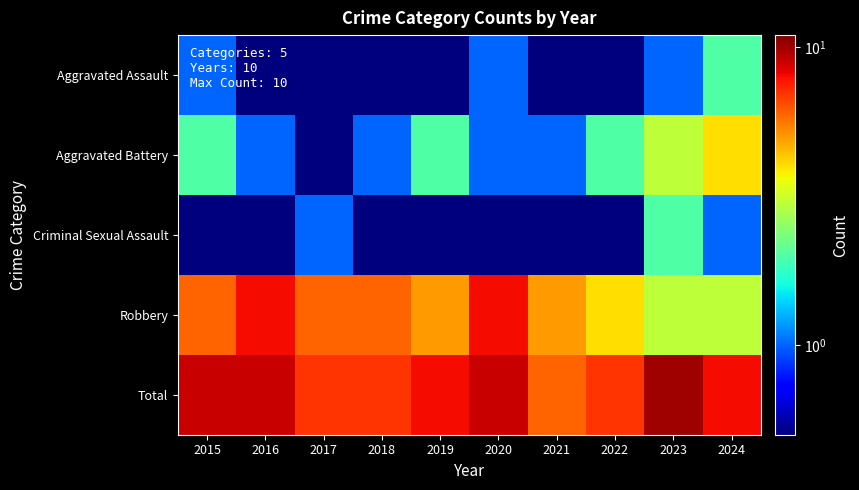

Reading left to right, list all the values displayed in this chart.

Aggravated Assault: 2015=1.0	2016=0.5	2017=0.5	2018=0.5	2019=0.5	2020=1.0	2021=0.5	2022=0.5	2023=1.0	2024=2.0
Aggravated Battery: 2015=2.0	2016=1.0	2017=0.5	2018=1.0	2019=2.0	2020=1.0	2021=1.0	2022=2.0	2023=3.0	2024=4.0
Criminal Sexual Assault: 2015=0.5	2016=0.5	2017=1.0	2018=0.5	2019=0.5	2020=0.5	2021=0.5	2022=0.5	2023=2.0	2024=1.0
Robbery: 2015=6.0	2016=8.0	2017=6.0	2018=6.0	2019=5.0	2020=8.0	2021=5.0	2022=4.0	2023=3.0	2024=3.0
Total: 2015=9.0	2016=9.0	2017=7.0	2018=7.0	2019=8.0	2020=9.0	2021=6.0	2022=7.0	2023=10.0	2024=8.0